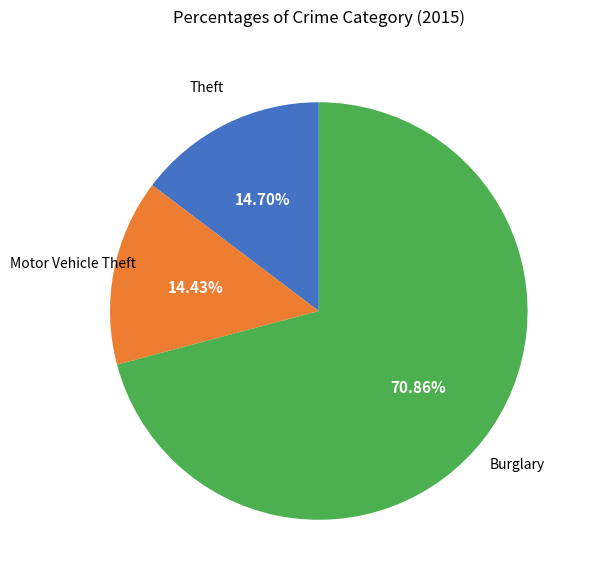

How many segments does this pie chart have?

3